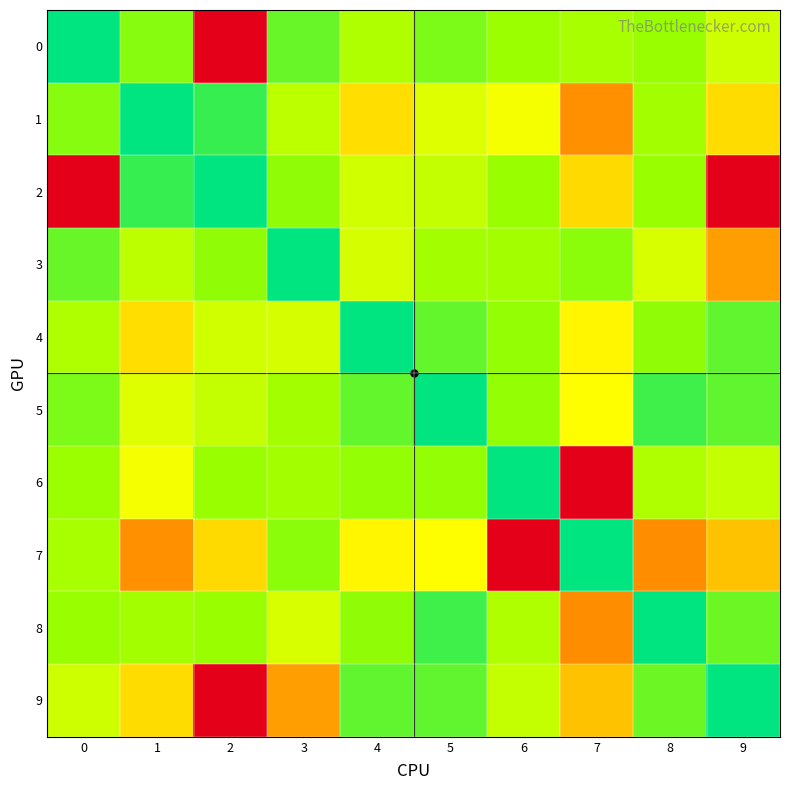

Reading left to right, extract all data points from this chart.

0: 0=0.0	1=1.4	2=65.6	3=1.0	4=1.9	5=1.2	6=1.5	7=1.7	8=1.5	9=2.3
1: 0=1.4	1=0.0	2=0.6	3=2.0	4=3.7	5=2.5	6=2.9	7=5.2	8=1.7	9=3.7
2: 0=65.6	1=0.6	2=0.0	3=1.4	4=2.3	5=2.1	6=1.5	7=3.7	8=1.5	9=65.6
3: 0=1.0	1=2.0	2=1.4	3=0.0	4=2.4	5=1.7	6=1.7	7=1.4	8=2.4	9=4.9
4: 0=1.9	1=3.7	2=2.3	3=2.4	4=0.0	5=1.0	6=1.5	7=3.2	8=1.4	9=0.9
5: 0=1.2	1=2.5	2=2.1	3=1.7	4=1.0	5=0.0	6=1.4	7=3.0	8=0.6	9=1.0
6: 0=1.5	1=2.9	2=1.5	3=1.7	4=1.5	5=1.4	6=0.0	7=65.6	8=1.9	9=2.1
7: 0=1.7	1=5.2	2=3.7	3=1.4	4=3.2	5=3.0	6=65.6	7=0.0	8=5.3	9=4.2
8: 0=1.5	1=1.7	2=1.5	3=2.4	4=1.4	5=0.6	6=1.9	7=5.3	8=0.0	9=1.1
9: 0=2.3	1=3.7	2=65.6	3=4.9	4=0.9	5=1.0	6=2.1	7=4.2	8=1.1	9=0.0